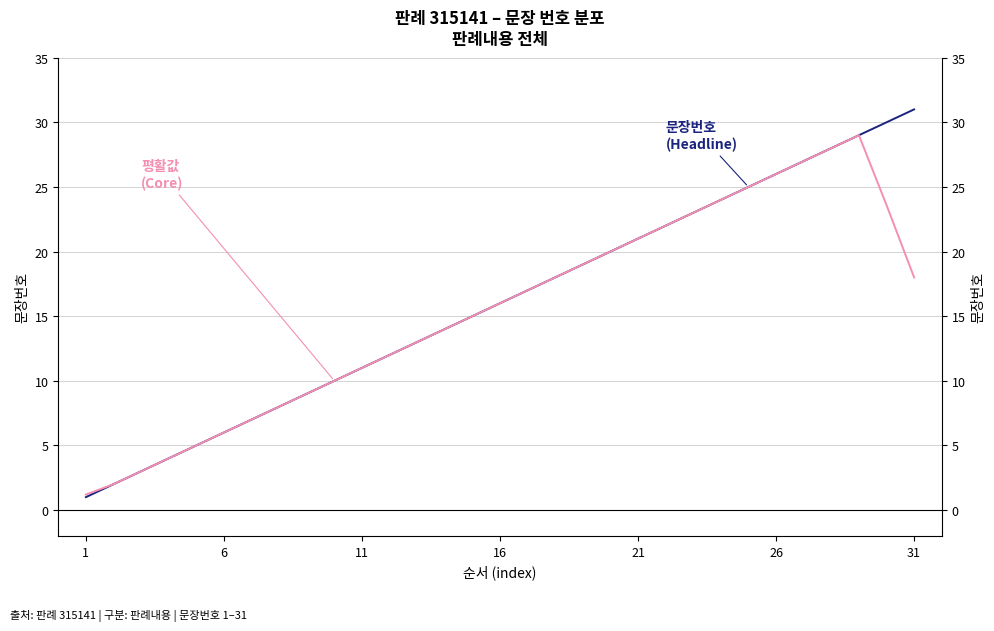

What is the difference between the second highest and minimum values in the 평활값 (Core) series?

26.8